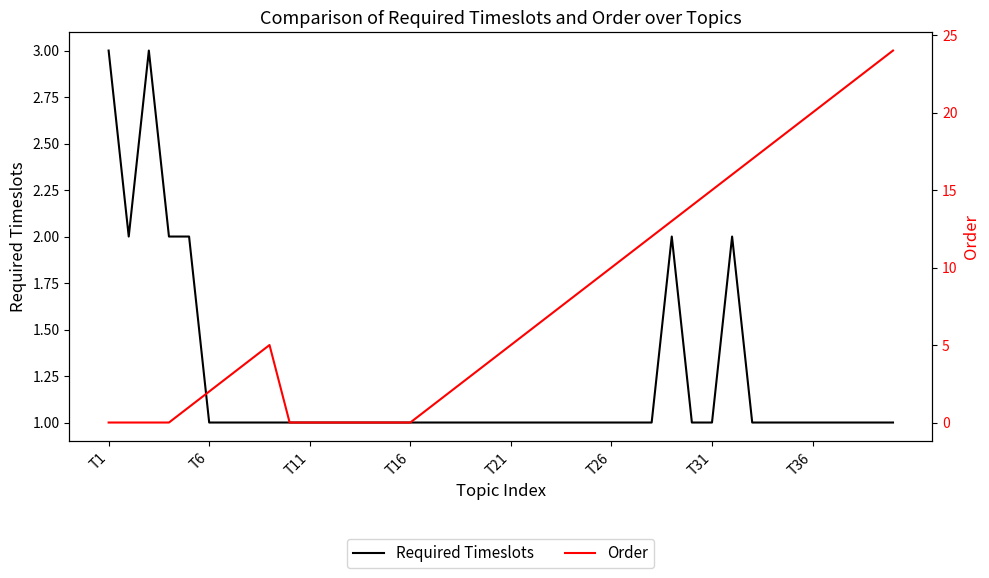

What is the highest value of the Required Timeslots series?

3